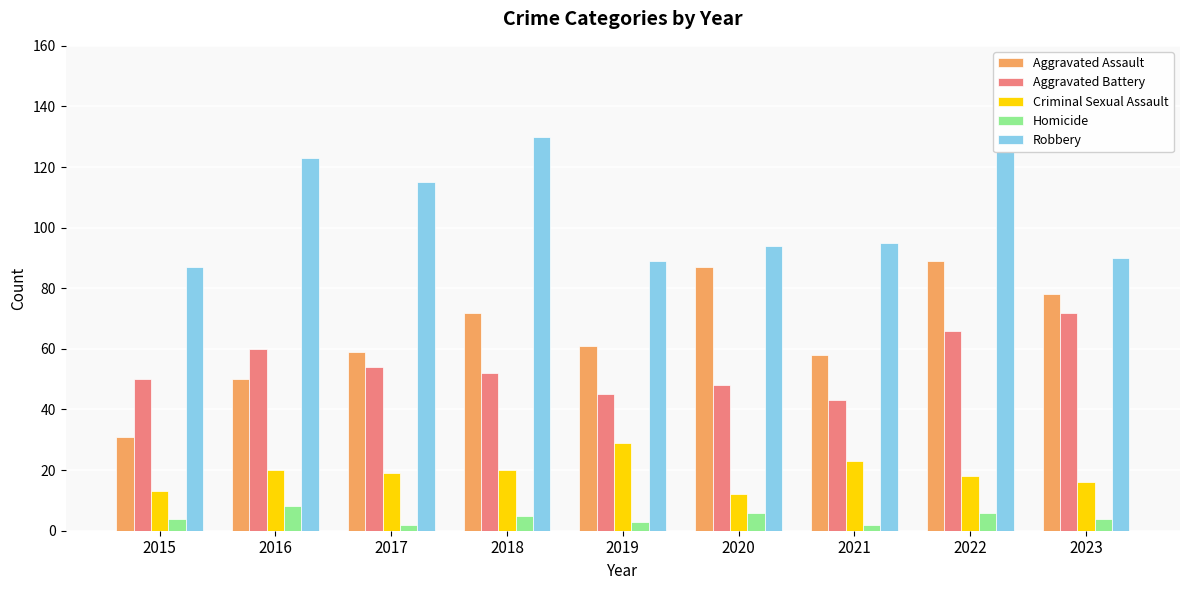

What is the total value across all series at 2023?

260